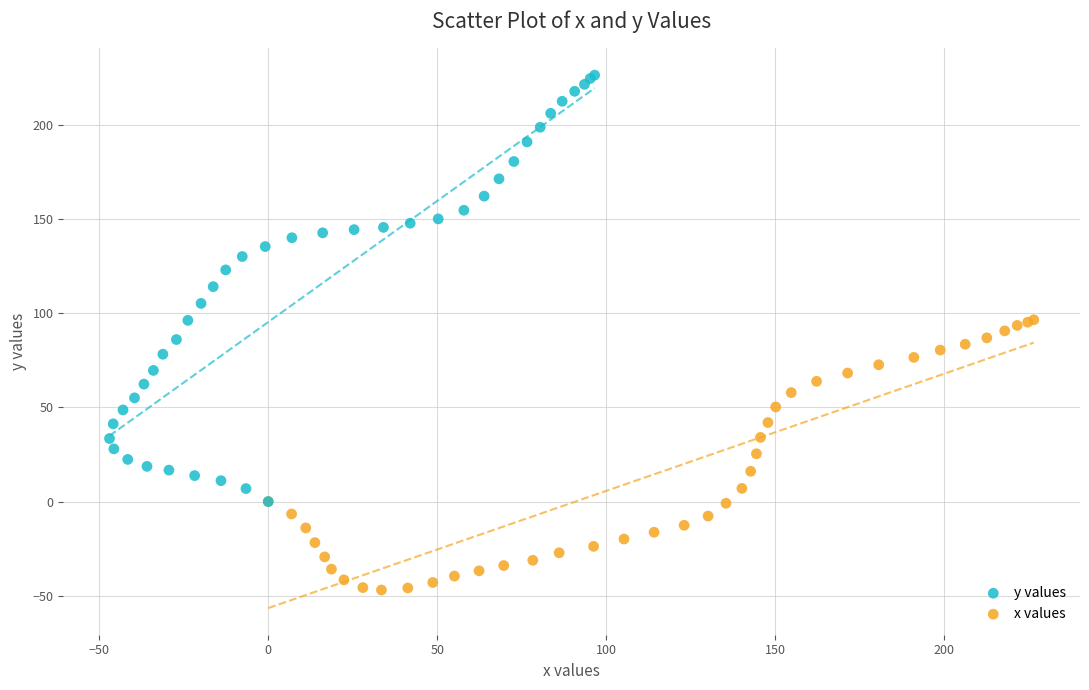

Which series reaches the minimum Y coordinate?

x values